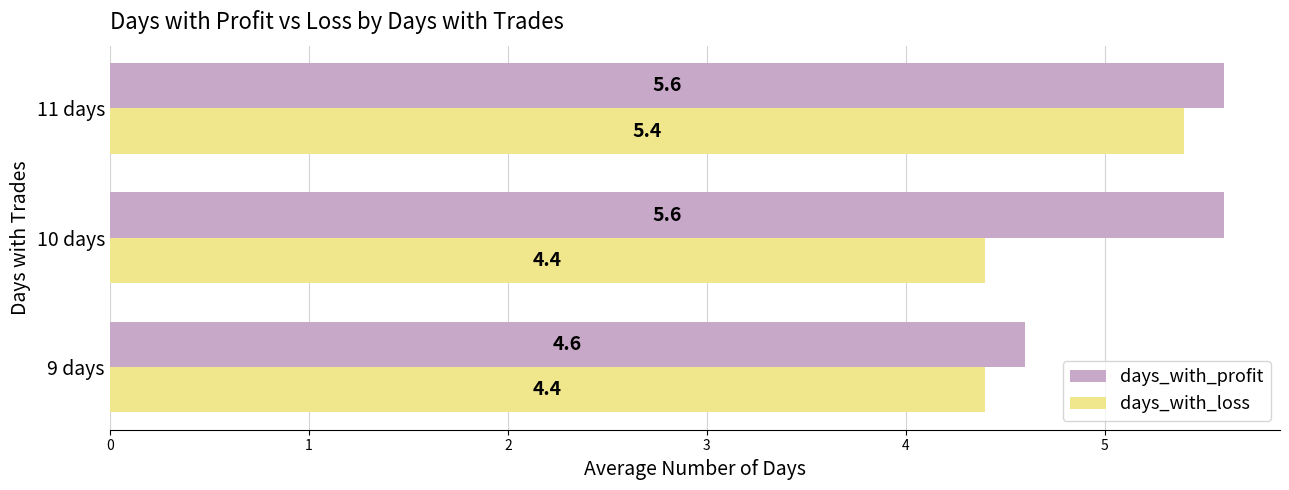

What are all the series names shown in the legend?

days_with_profit, days_with_loss